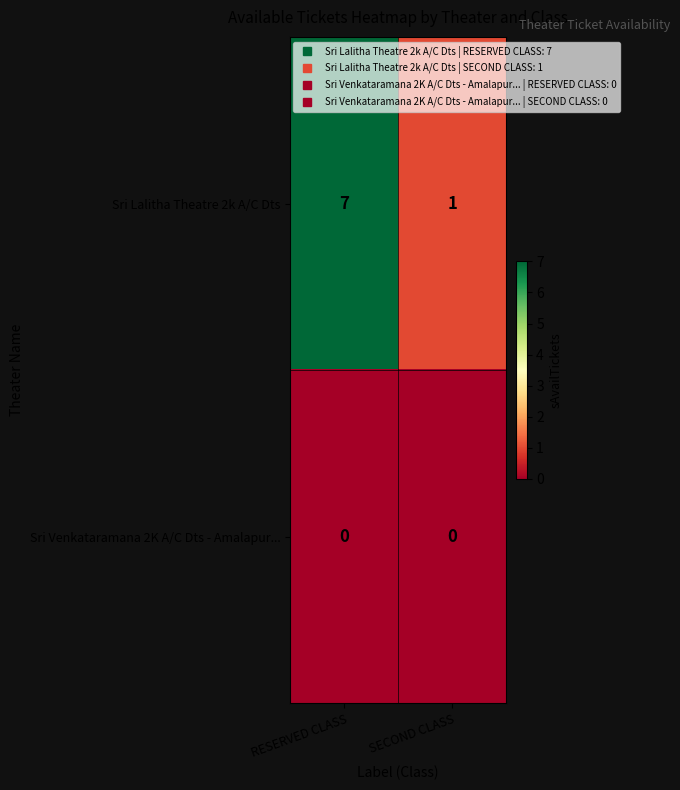

How many categories are shown in the chart?

2